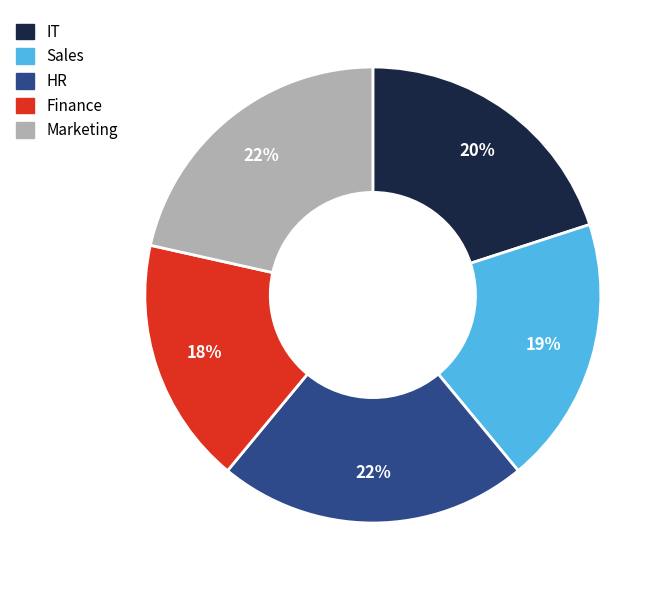

Is it true that Sales is 19% of the pie?

True